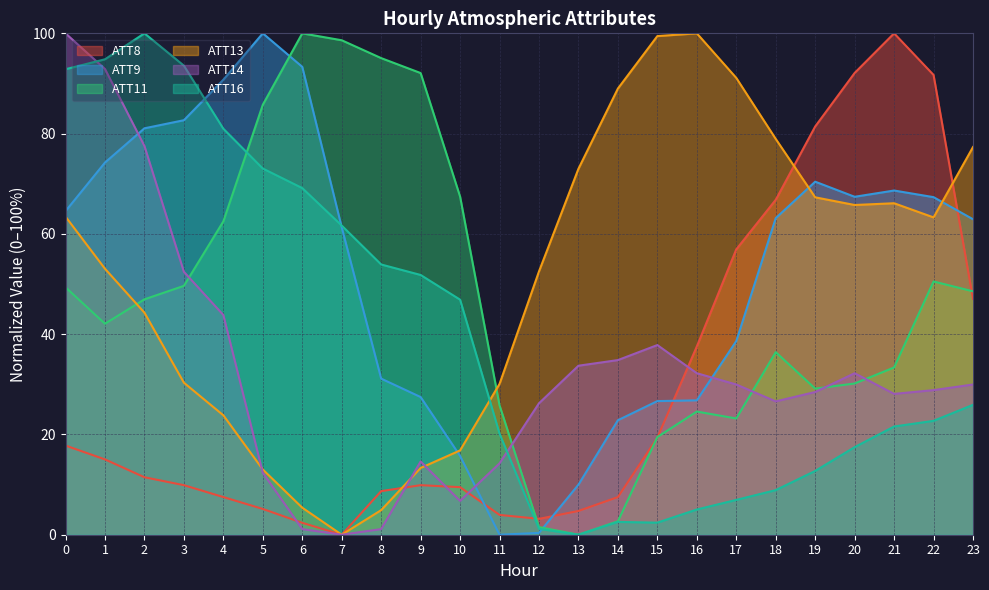

Reading left to right, list all the values displayed in this chart.

ATT8: 17.8	15.0	11.5	9.9	7.5	5.1	2.4	0.0	8.7	9.9	9.5	4.0	3.2	4.7	7.5	19.4	37.5	56.9	66.8	81.4	92.1	100.0	91.7	47.0
ATT9: 64.5	74.2	81.1	82.7	90.7	100.0	93.3	61.3	31.1	27.5	15.7	0.0	0.4	10.0	22.8	26.7	26.8	38.6	63.1	70.4	67.4	68.6	67.3	62.9
ATT11: 49.3	42.1	46.9	49.6	62.5	85.8	100.0	98.6	95.1	92.1	67.4	25.8	1.5	0.0	2.7	19.5	24.6	23.2	36.4	29.1	30.2	33.4	50.5	48.5
ATT13: 63.4	53.0	44.3	30.3	23.8	13.0	5.4	0.0	4.9	13.3	16.8	30.1	52.5	73.0	89.0	99.5	100.0	91.1	78.9	67.3	65.8	66.1	63.3	77.3
ATT14: 100.0	92.9	77.5	52.4	43.8	12.4	1.1	0.0	1.1	14.6	6.7	14.2	26.2	33.7	34.8	37.8	32.2	30.0	26.6	28.5	32.2	28.1	28.8	30.0
ATT16: 92.8	94.8	100.0	93.6	81.0	73.0	69.1	61.7	53.9	51.8	46.9	20.2	1.2	0.0	2.6	2.4	5.0	6.9	8.9	12.7	17.5	21.6	22.7	25.9